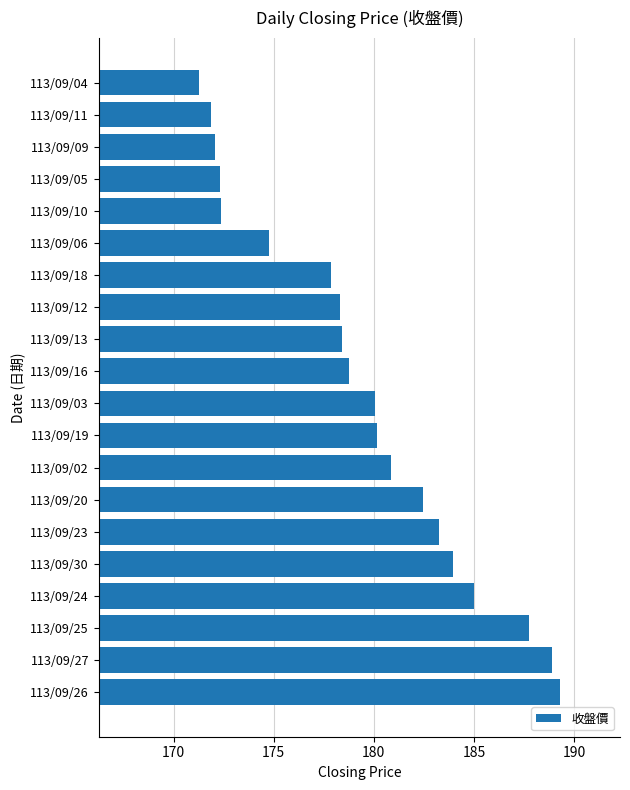

What is the average value?

179.5